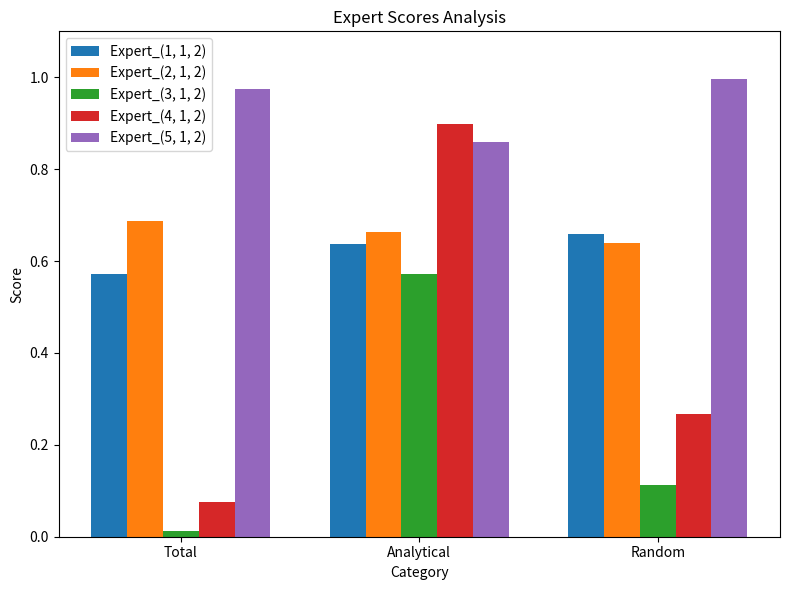

At which label does Expert_(5, 1, 2) reach its peak?

Random